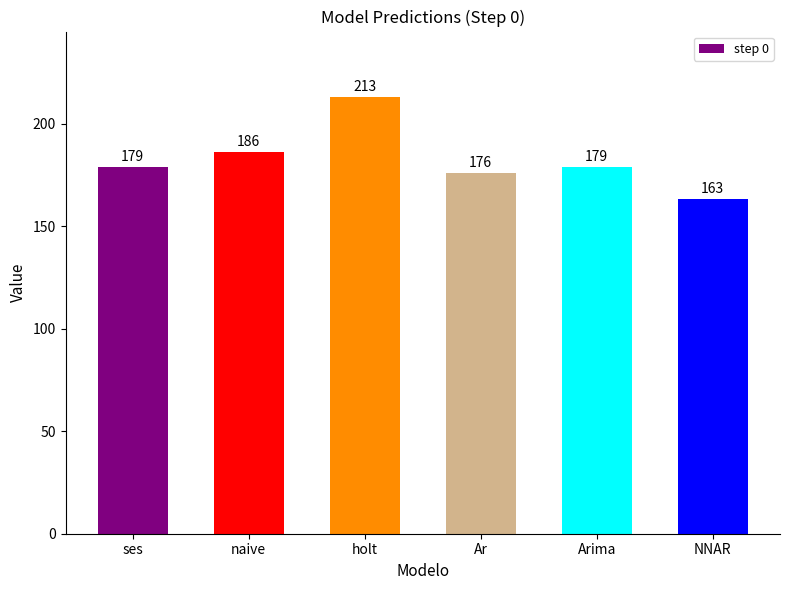

What is the average value?

182.7